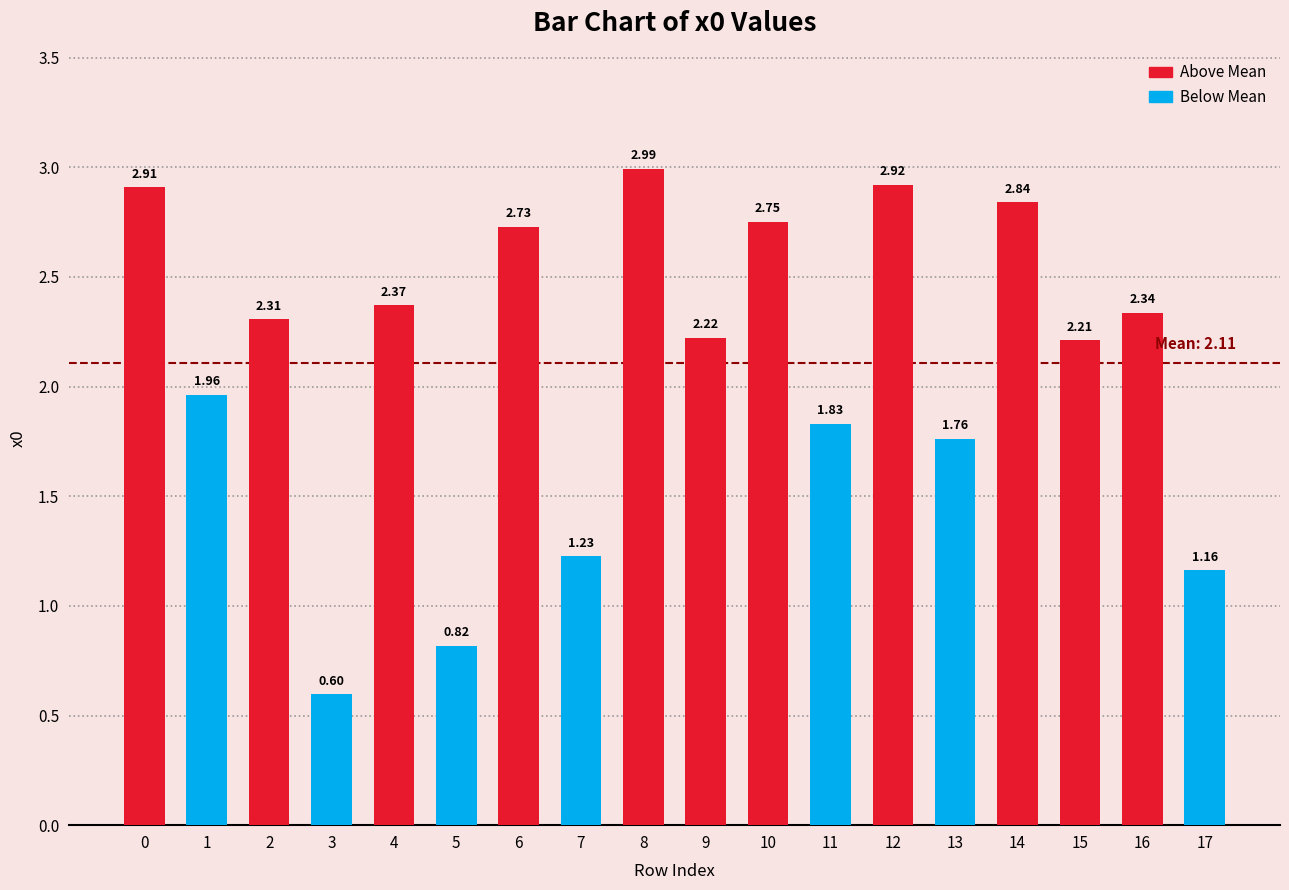

What is the difference between the second highest and second lowest values?

2.1